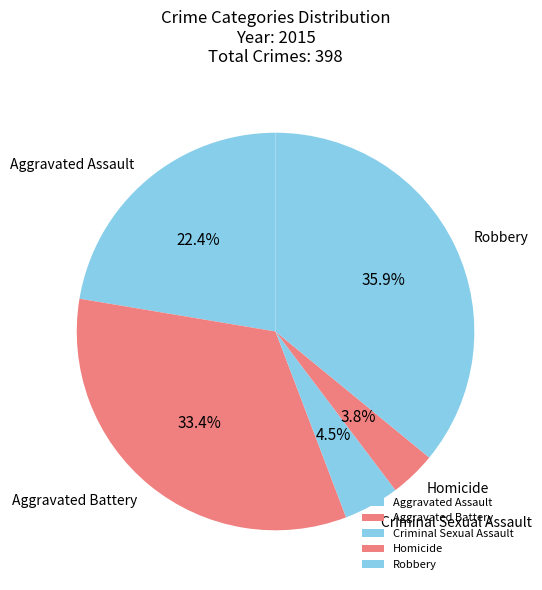

Rank the categories by value from lowest to highest.

Homicide, Criminal Sexual Assault, Aggravated Assault, Aggravated Battery, Robbery